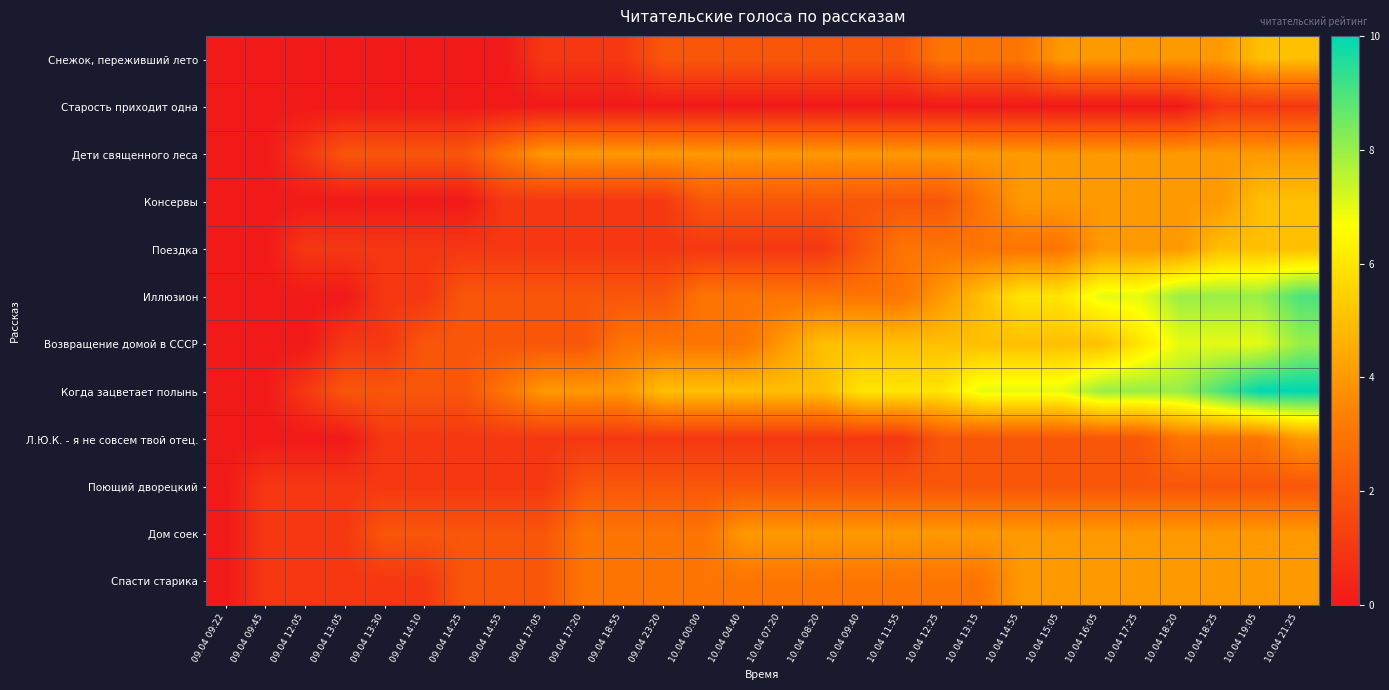

At which category is the sum across all series the highest?

10.04 21:25